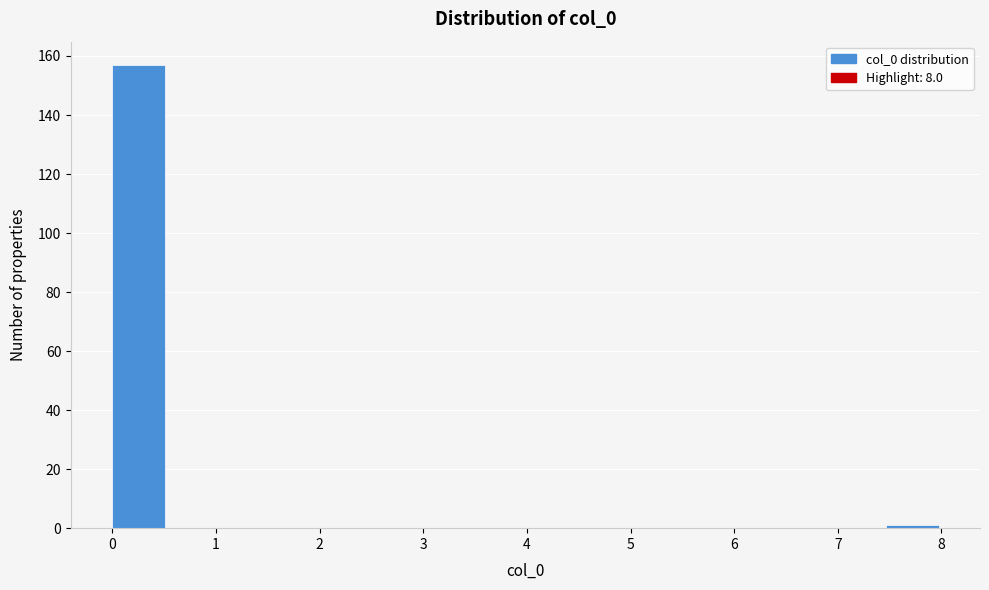

What is the height of the bar covering 0.0 to 0.5 on the x-axis? Neither the bar edges nor the heights are printed on the chart, so give them approximately, as read against the axes.

158